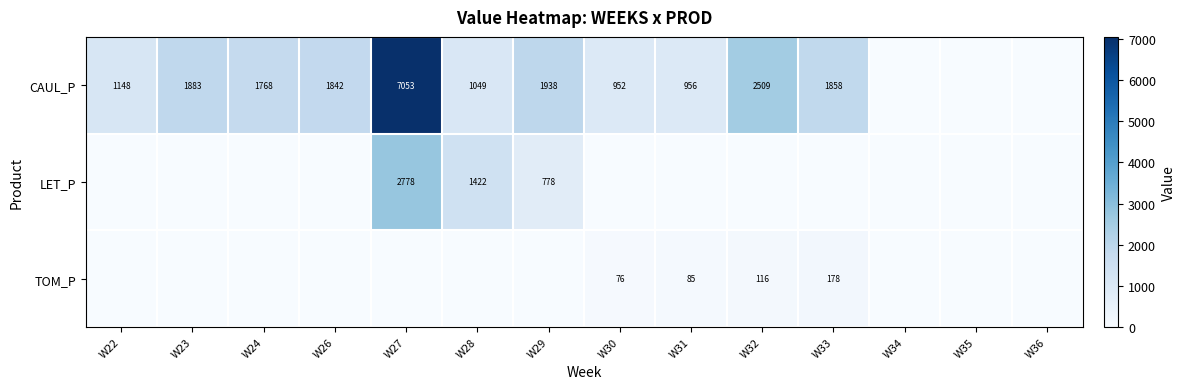

The value of CAUL_P at W23 is 1883. True or false?

True